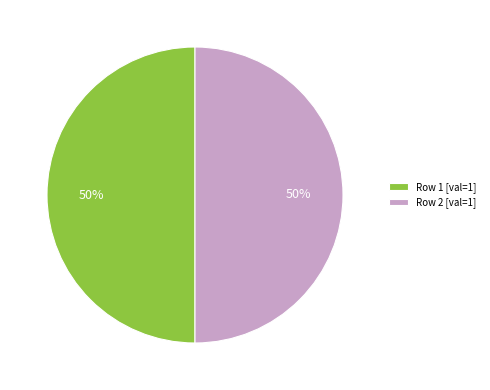

Count the number of slices in the pie.

2